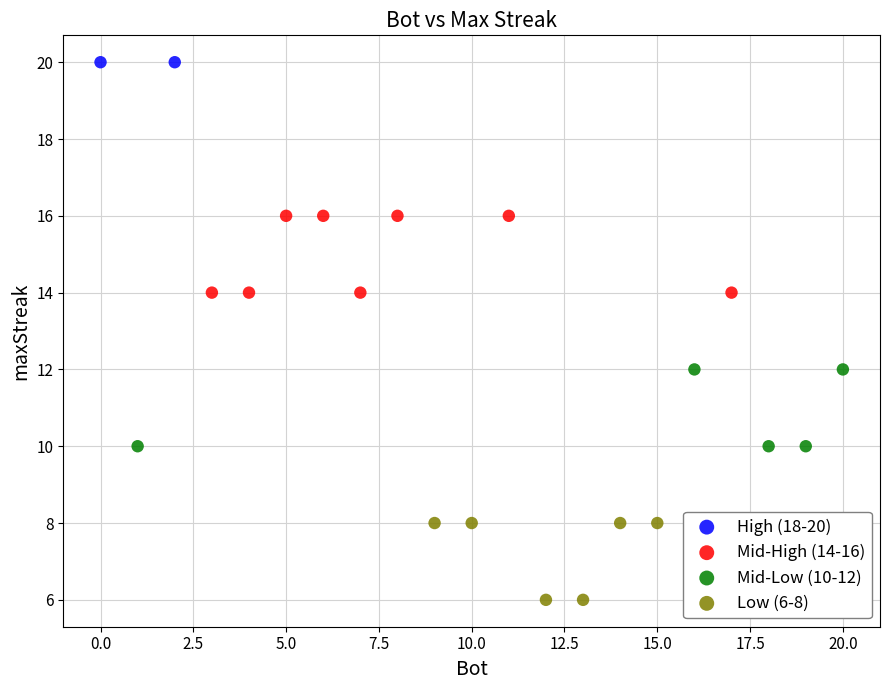

What are all the series names shown in the legend?

High (18-20), Mid-High (14-16), Mid-Low (10-12), Low (6-8)